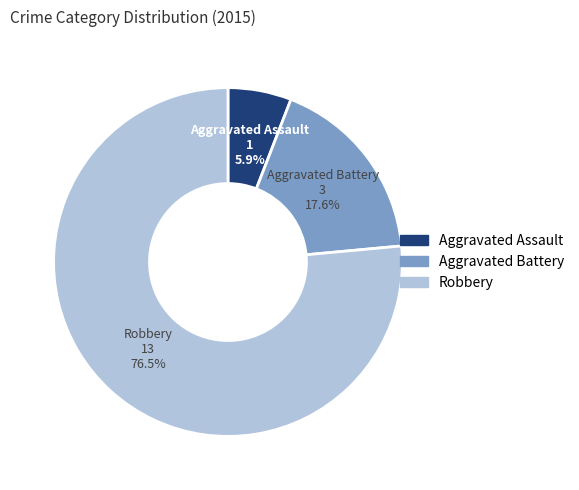

True or false: Robbery accounts for 88% of the total.

False